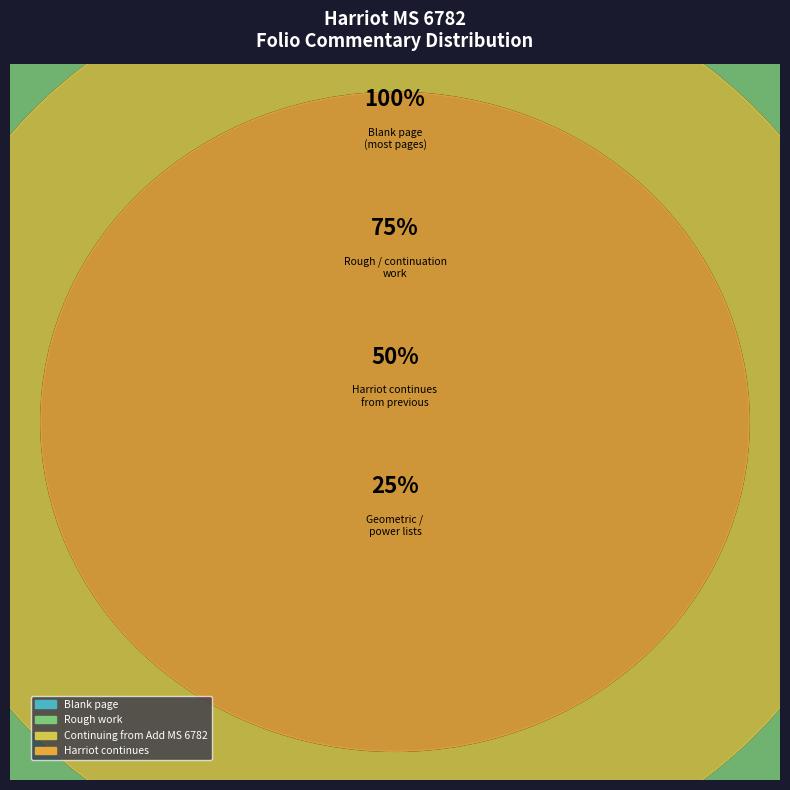

How many segments does this pie chart have?

4